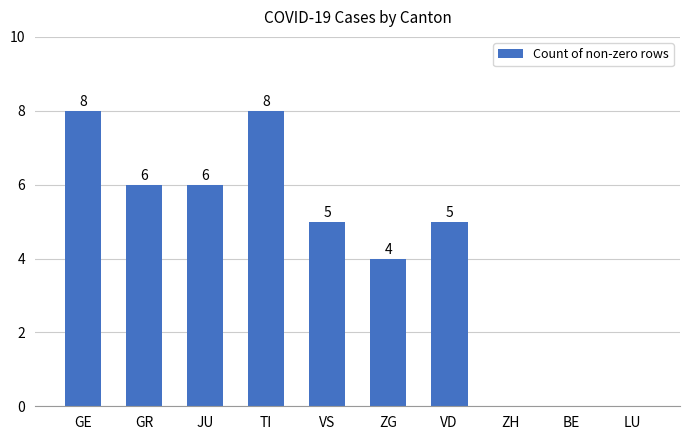

What is the maximum value shown in the chart?

8